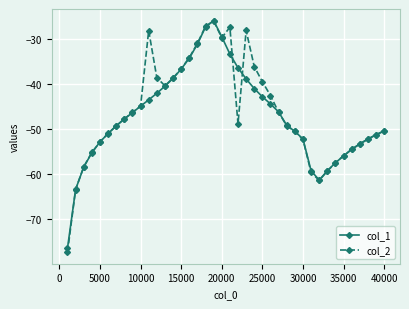

Which series has the widest spread of values?

col_2